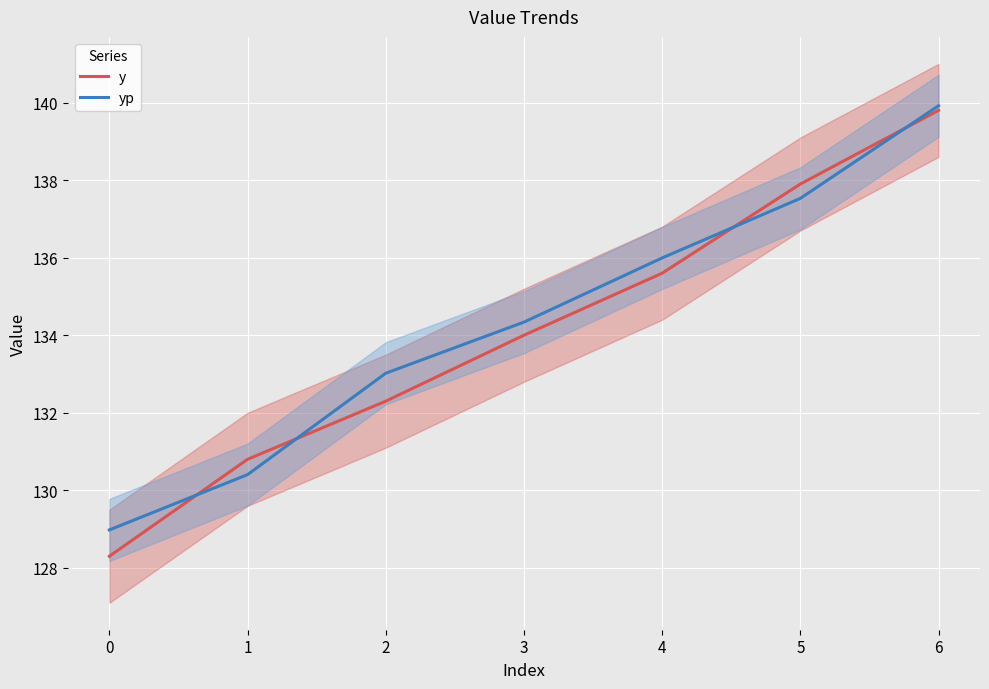

At 3, list the series in order from largest to smallest.

yp, y